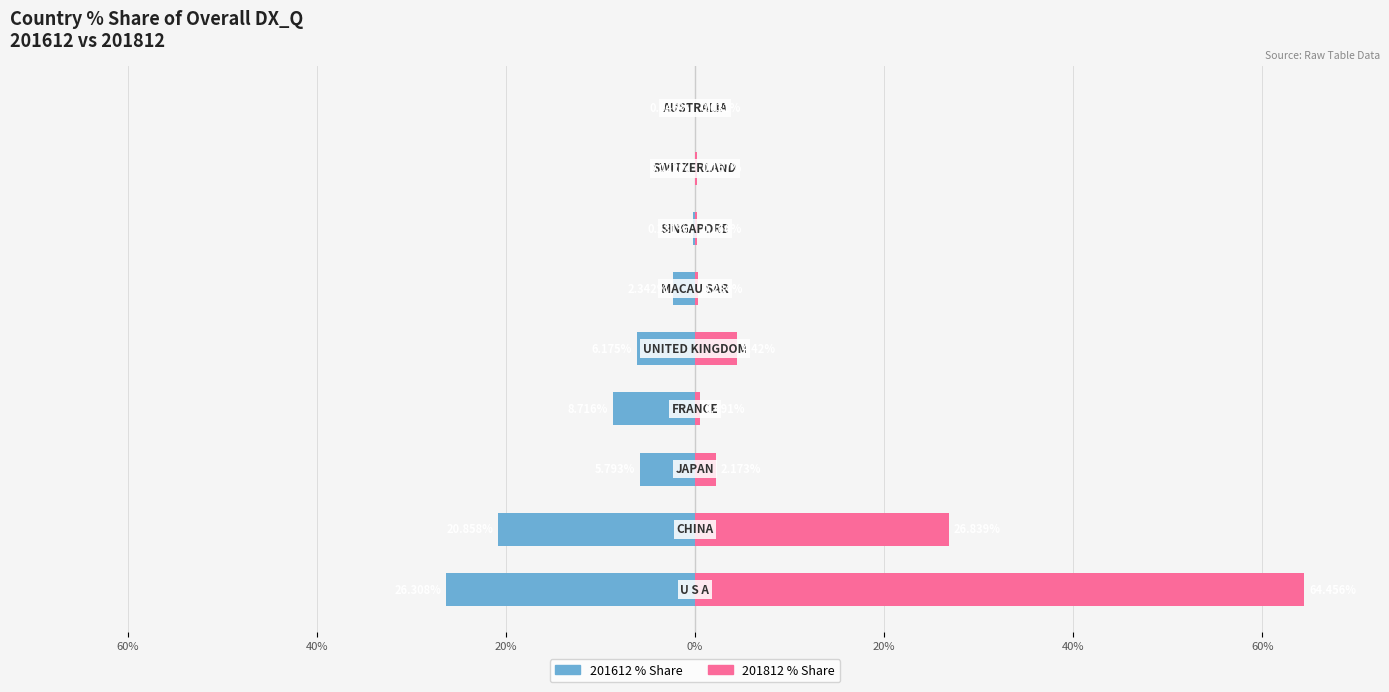

Reading left to right, transcribe all the data shown in this chart.

201612_% Share: -26.3	-20.9	-5.8	-8.7	-6.2	-2.3	-0.2	-0.0	-0.0
201812_% Share: 64.5	26.8	2.2	0.5	4.4	0.3	0.2	0.2	0.0